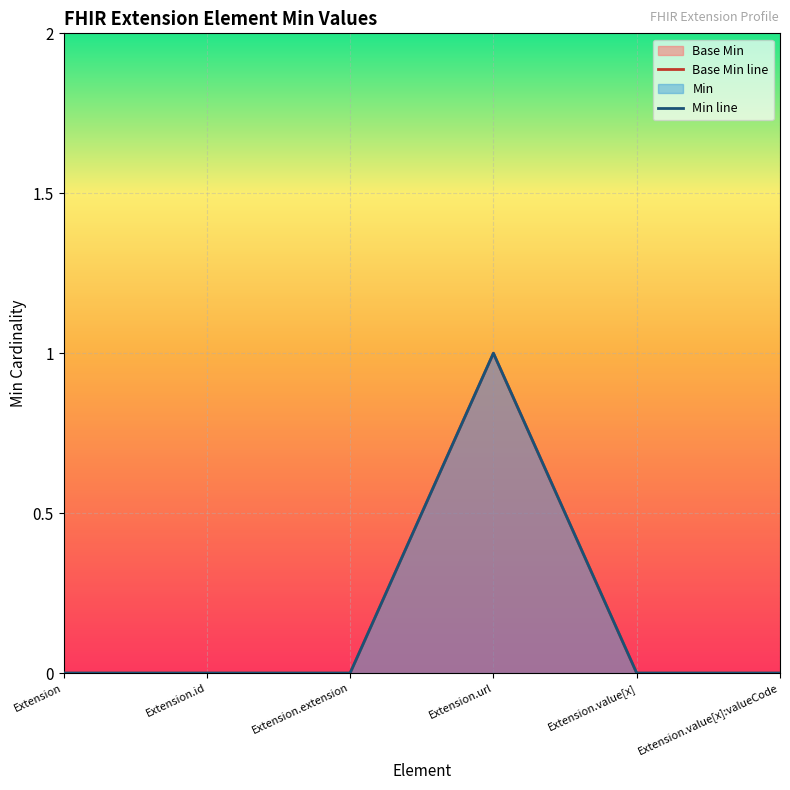

What is the label of the 5th point from the right?

Extension.id